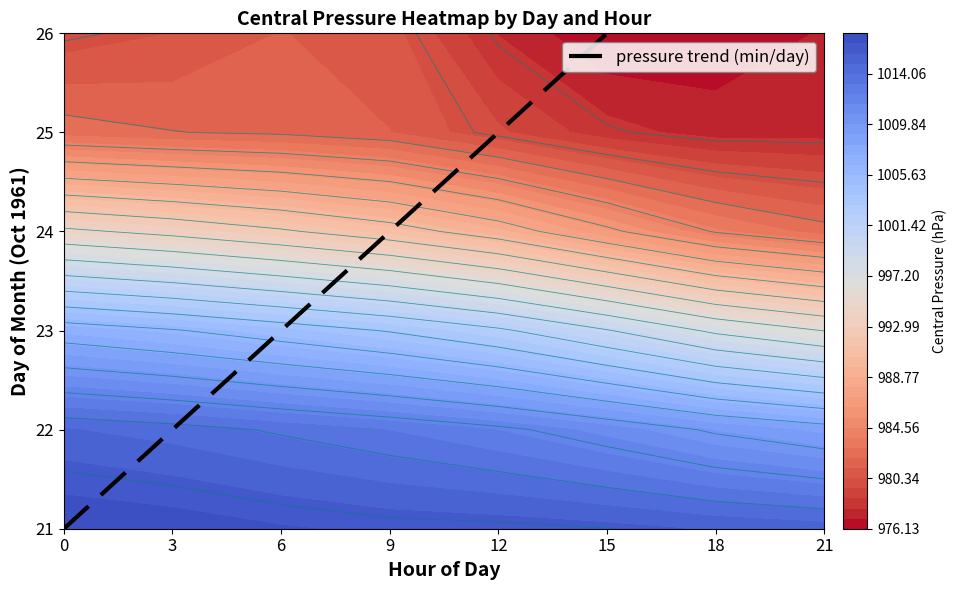

Count the values in the range 22 to 25.

4